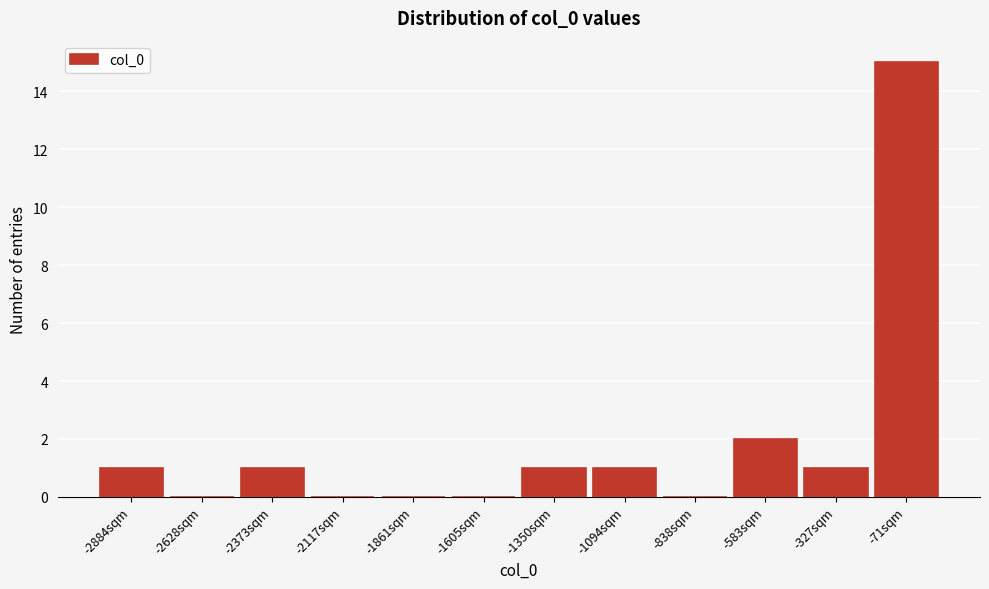

Reading left to right, extract all data points from this chart.

-2884sqm=1	-2628sqm=0	-2373sqm=1	-2117sqm=0	-1861sqm=0	-1605sqm=0	-1350sqm=1	-1094sqm=1	-838sqm=0	-583sqm=2	-327sqm=1	-71sqm=15